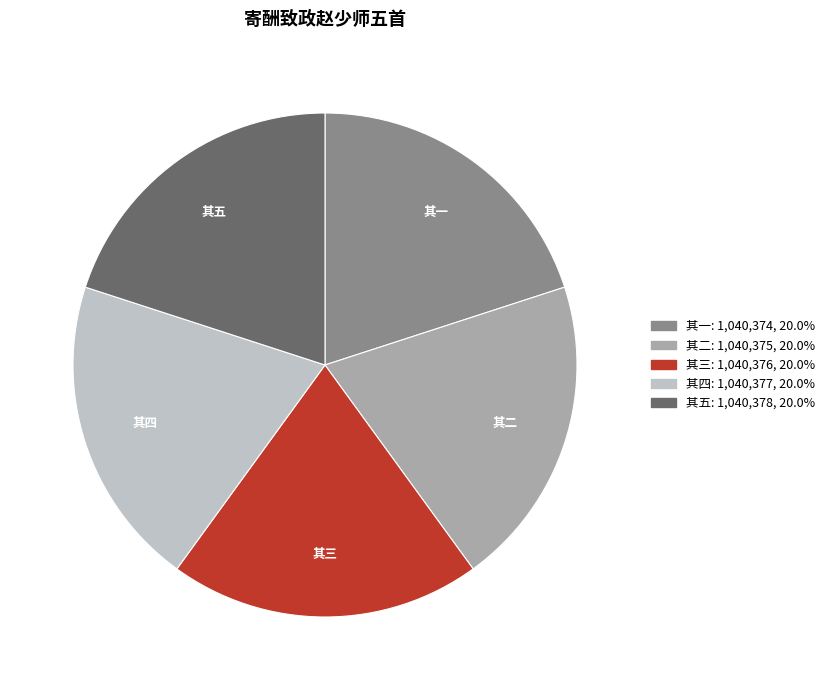

How many slices are in this pie chart?

5